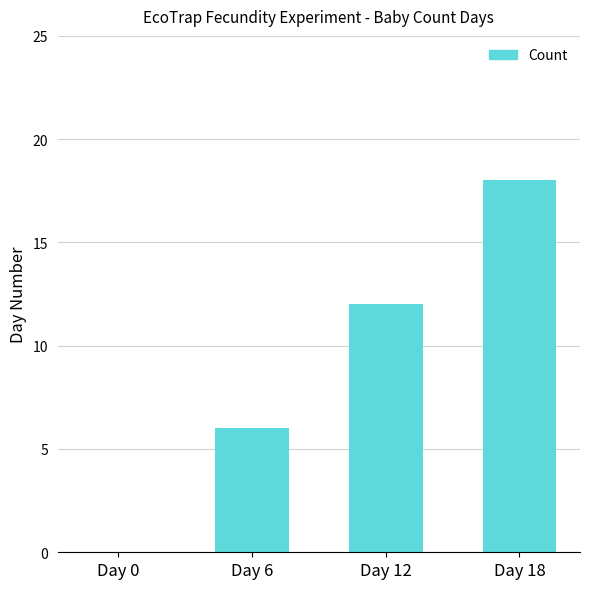

Between Day 12 and Day 0, which is larger?

Day 12